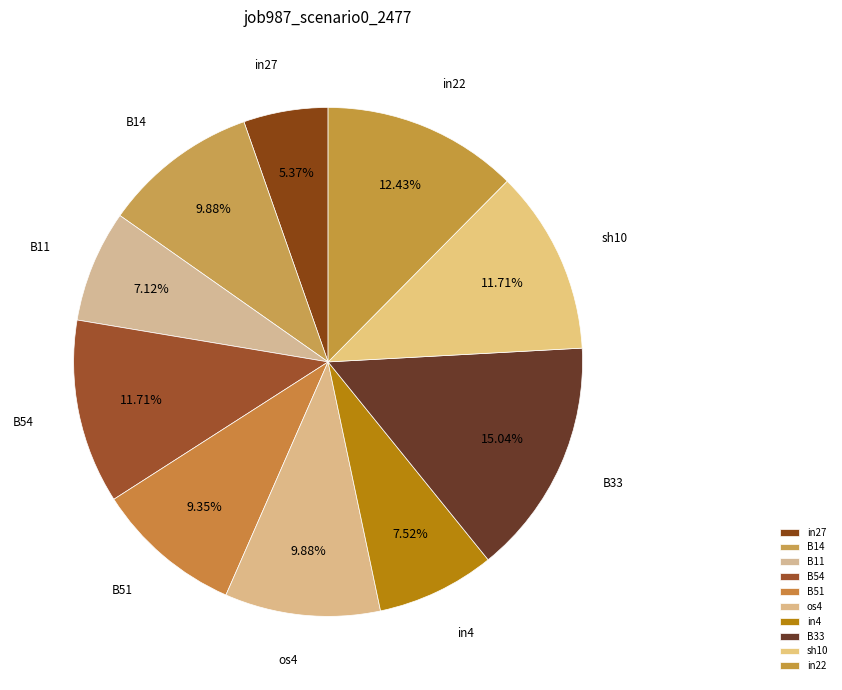

The os4 slice represents 10% of the pie. True or false?

True